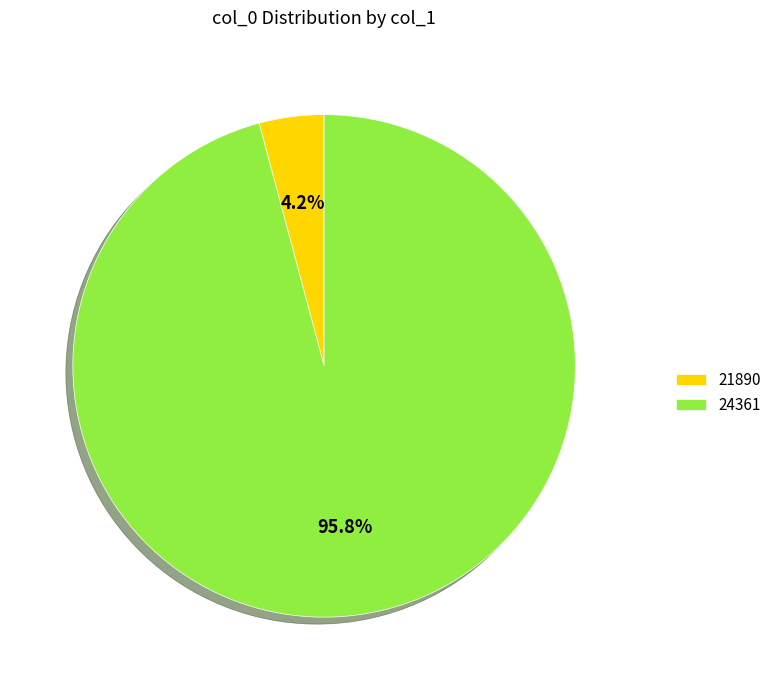

Is 21890 the majority of the pie?

No